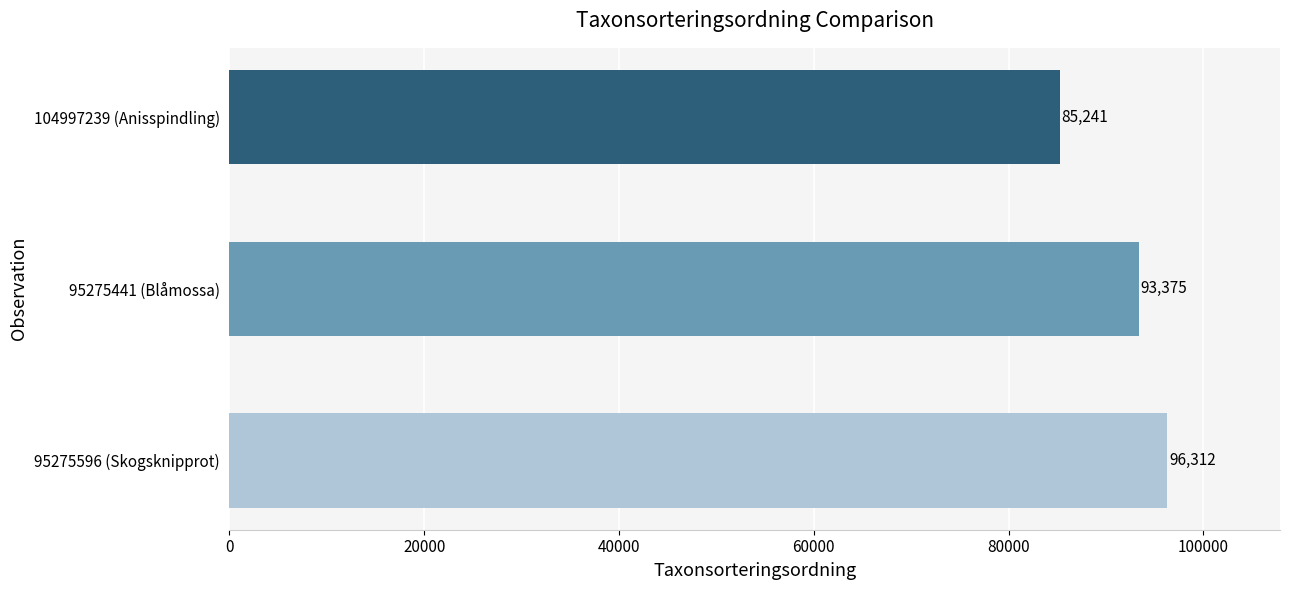

Does the chart contain any negative values?

No